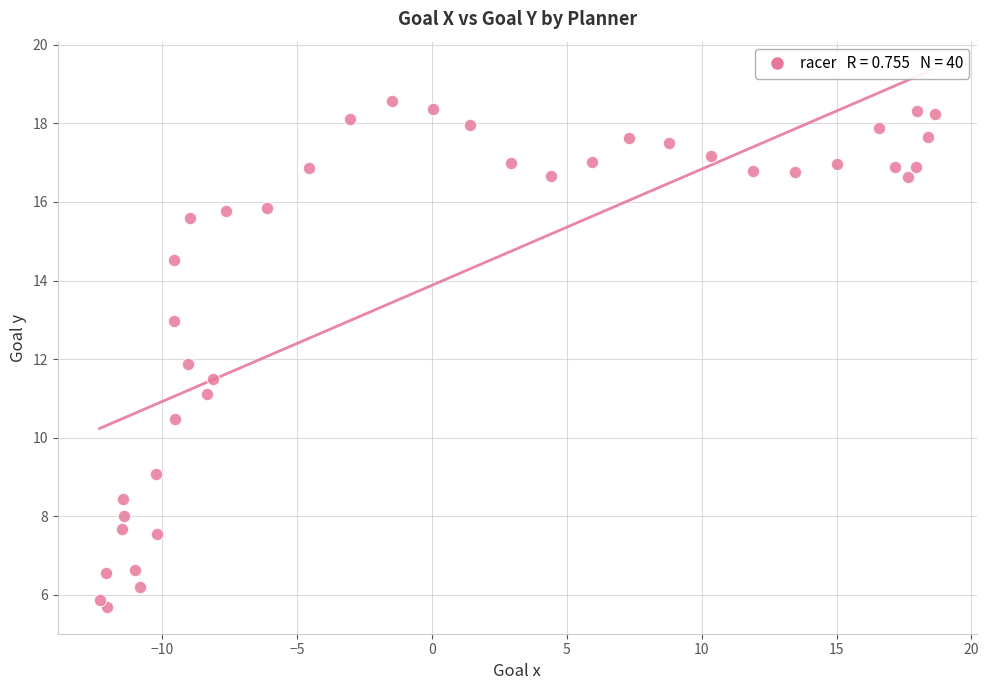

What is the range of X values (max minus min)?

31.0